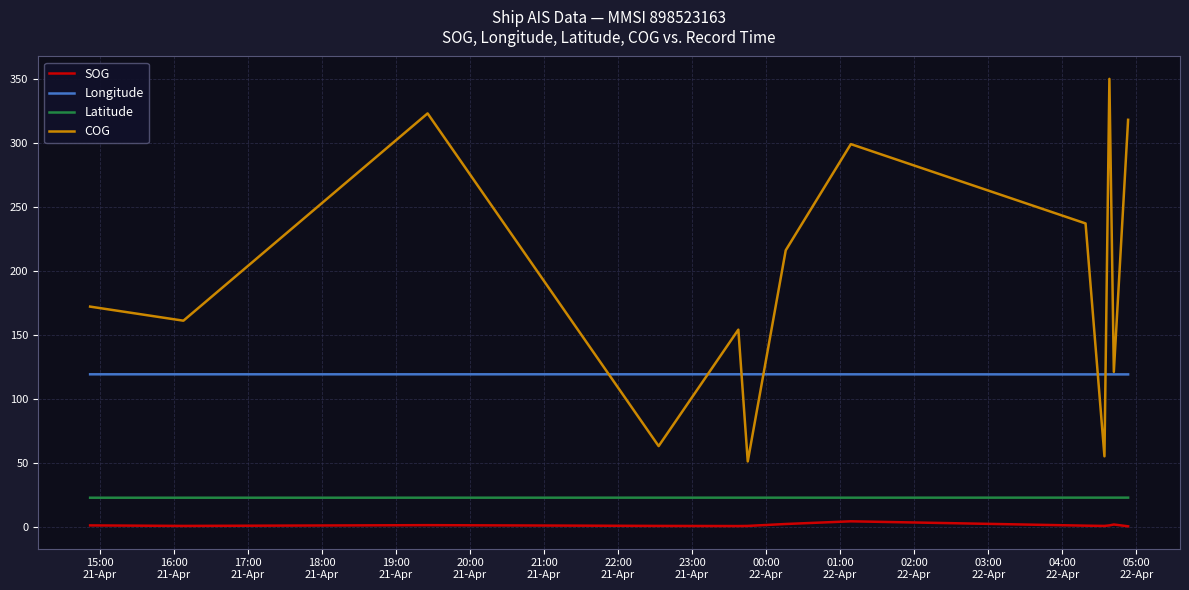

Which series has the largest range (max minus min)?

COG